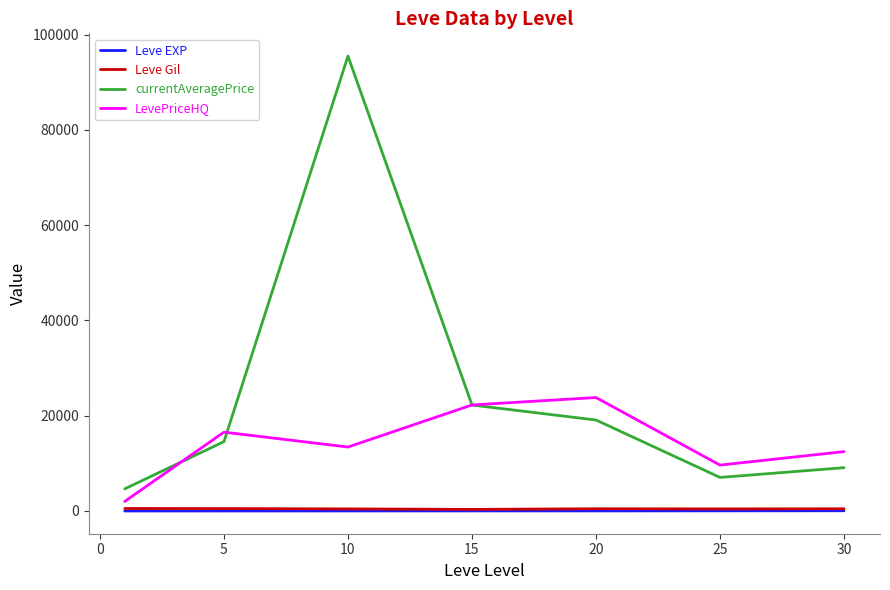

Which series has the largest range (max minus min)?

currentAveragePrice